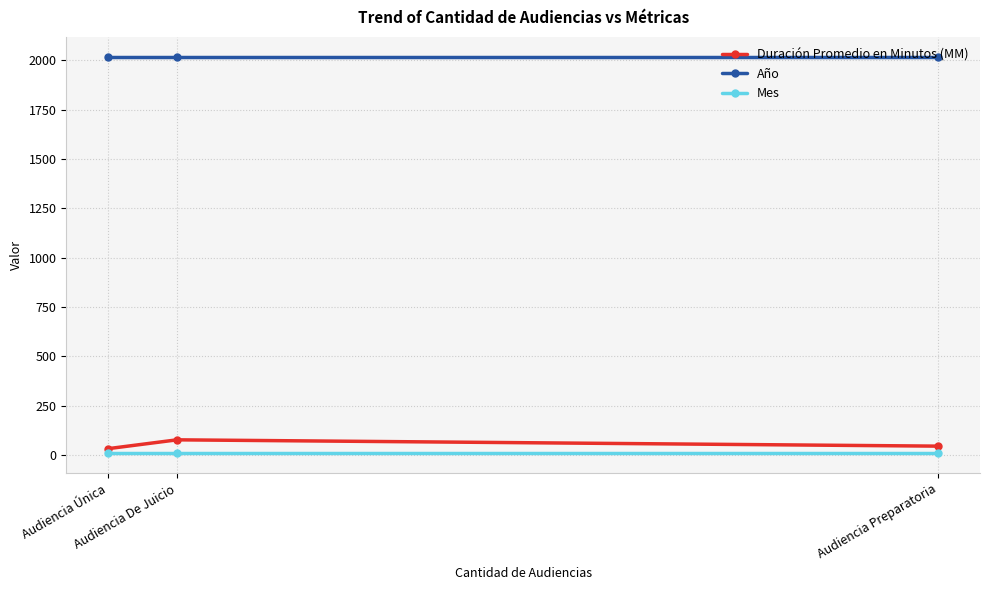

List the series in order of their peak value, highest first.

Año, Duración Promedio en Minutos (MM), Mes